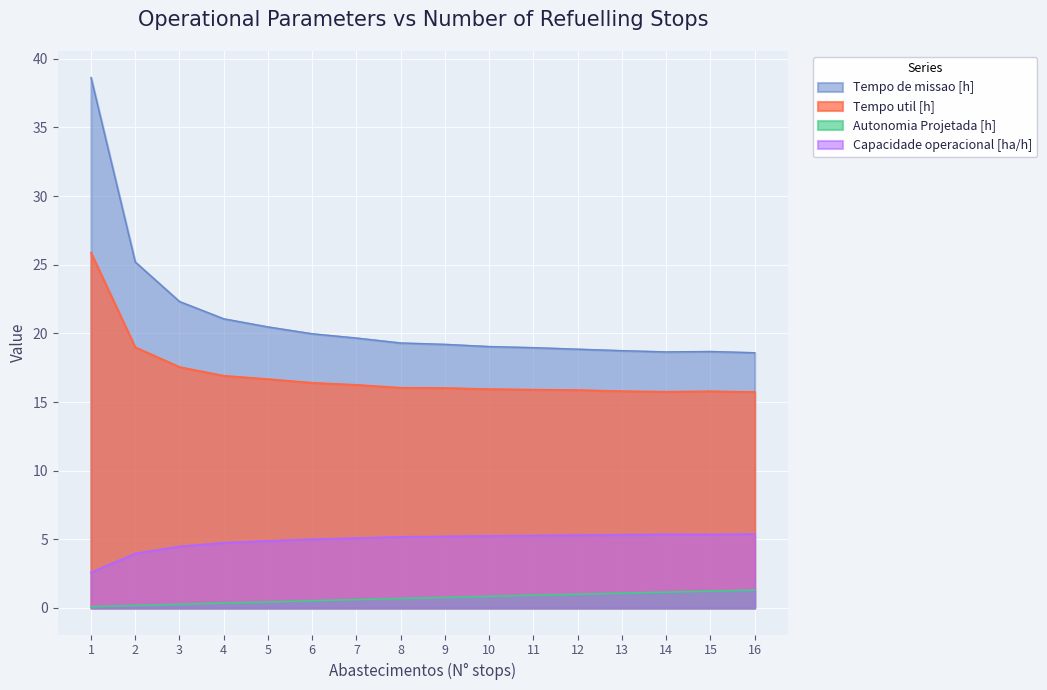

Which series has the largest range (max minus min)?

Tempo de missao [h]